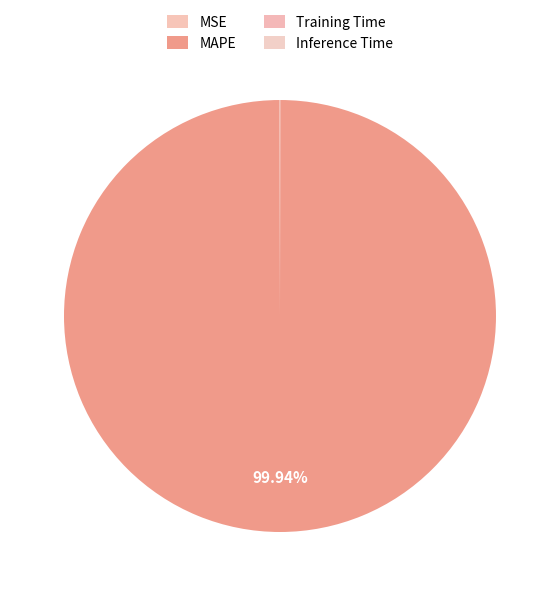

Which category accounts for the majority?

MAPE